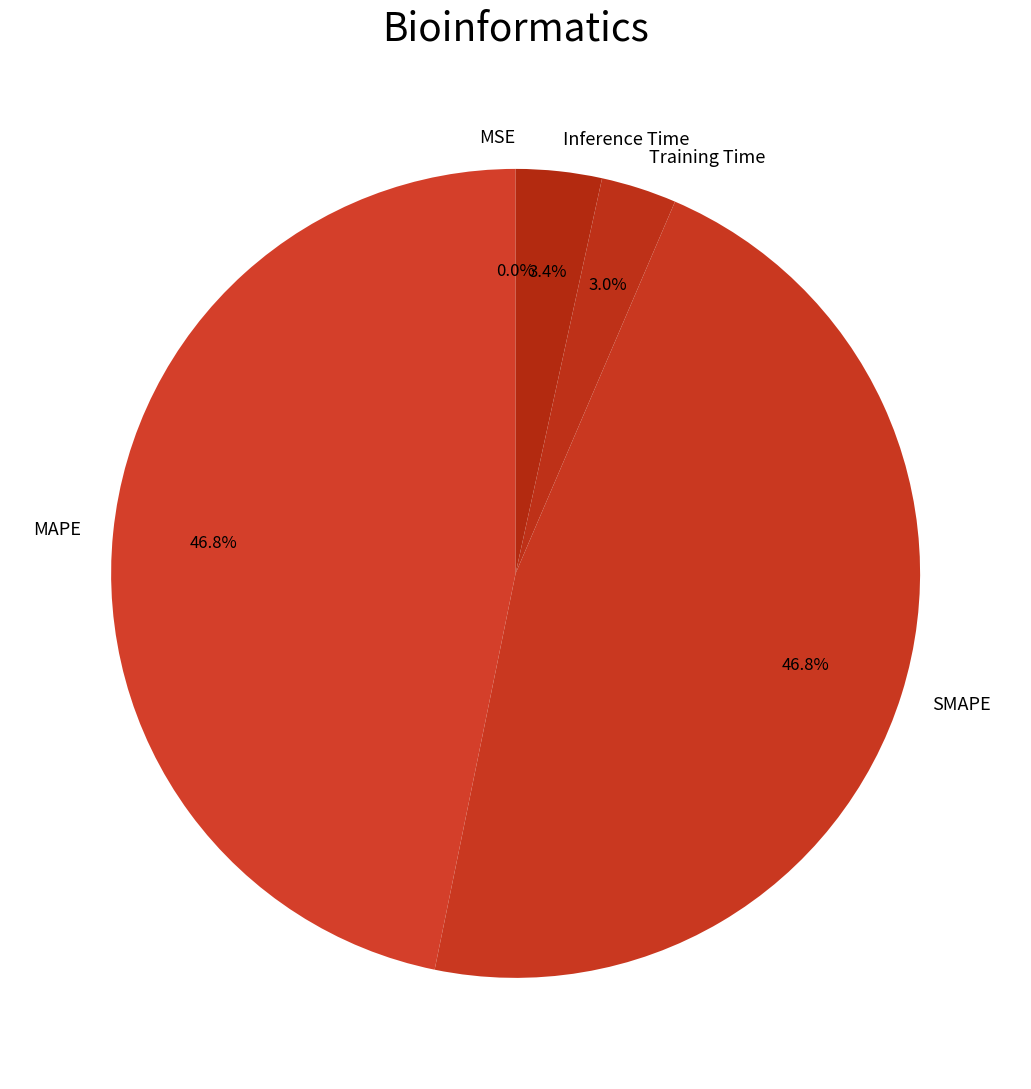

Does Inference Time represent more than half of the total?

No